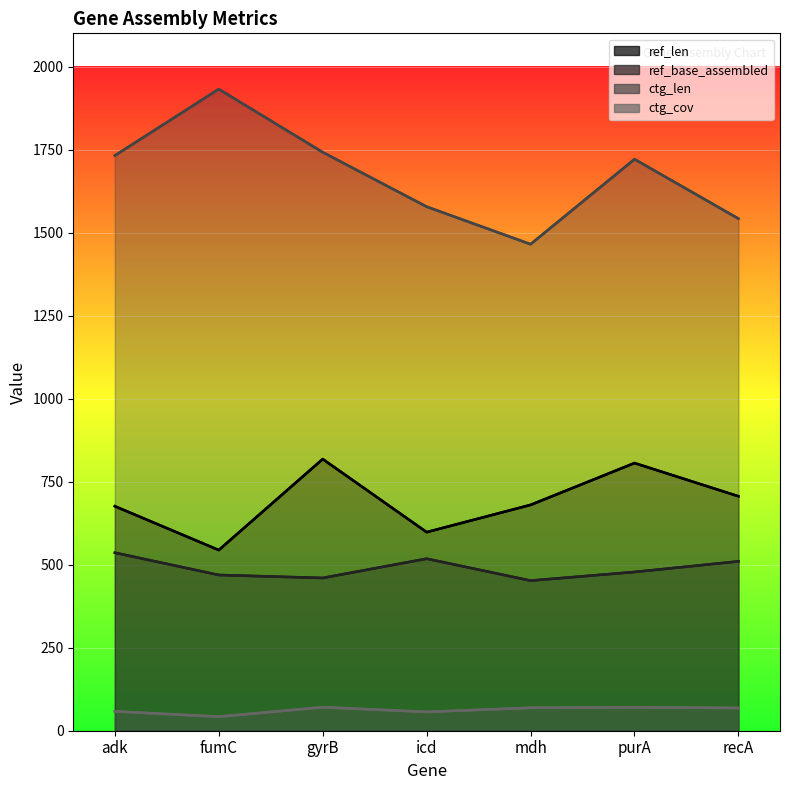

At which label is ref_base_assembled closest to 494?

purA